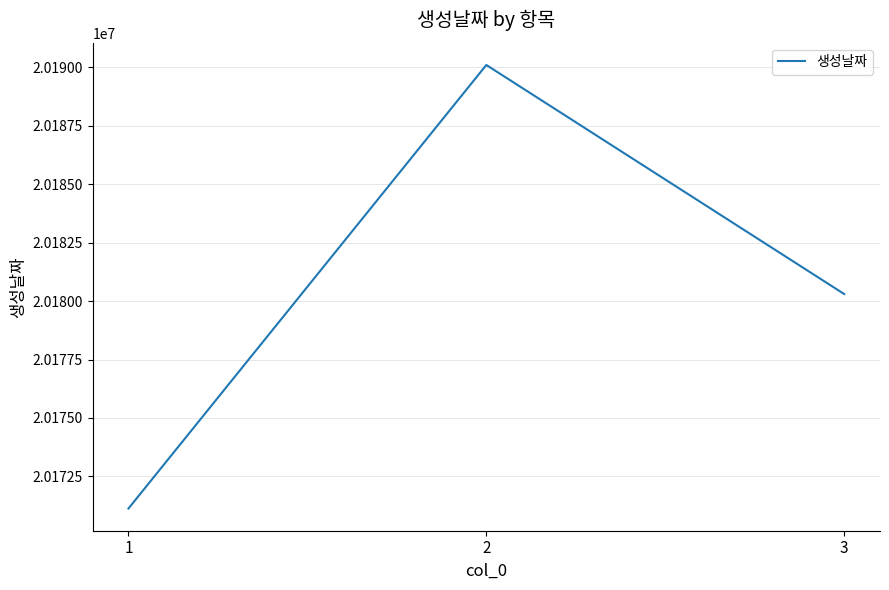

List the labels in order of value, largest first.

2, 3, 1